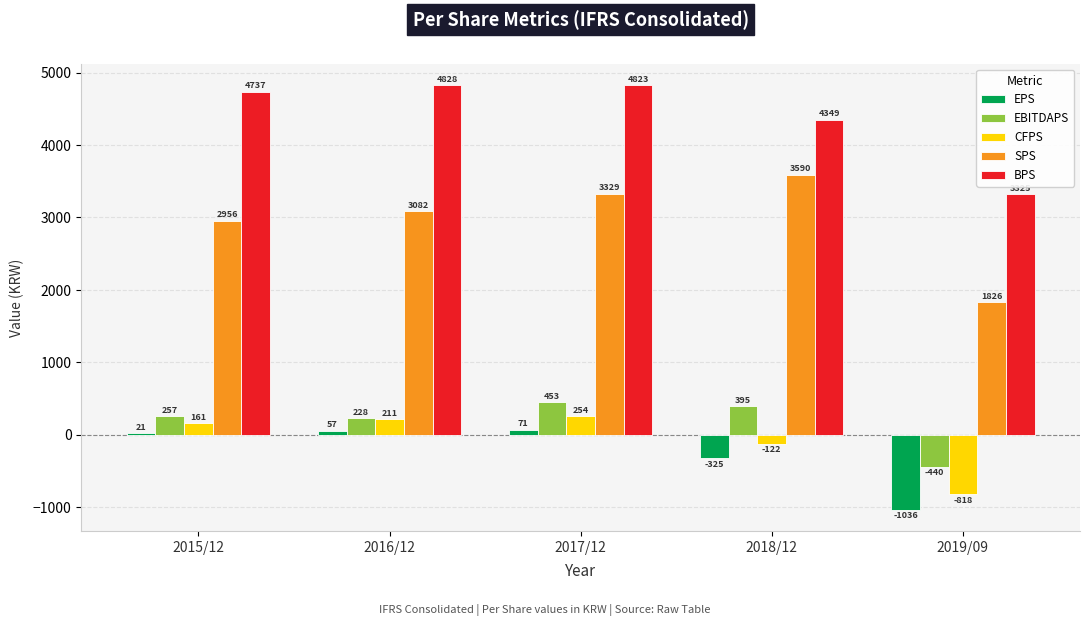

Which series has the largest total across all categories?

BPS